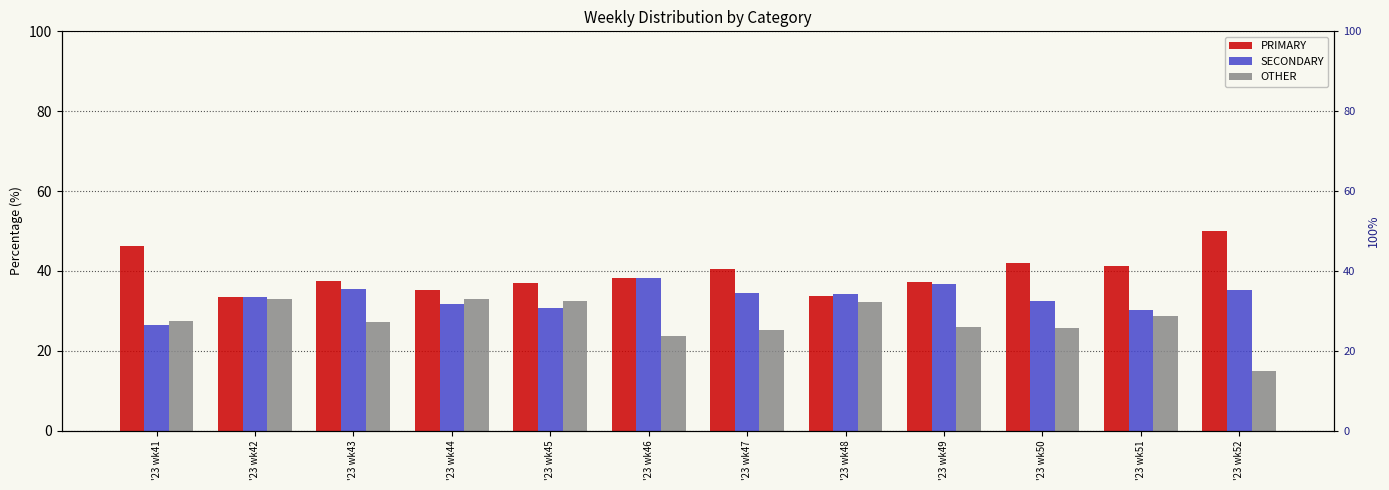

Is it true that OTHER equals 40.4 at '23 wk47?

False